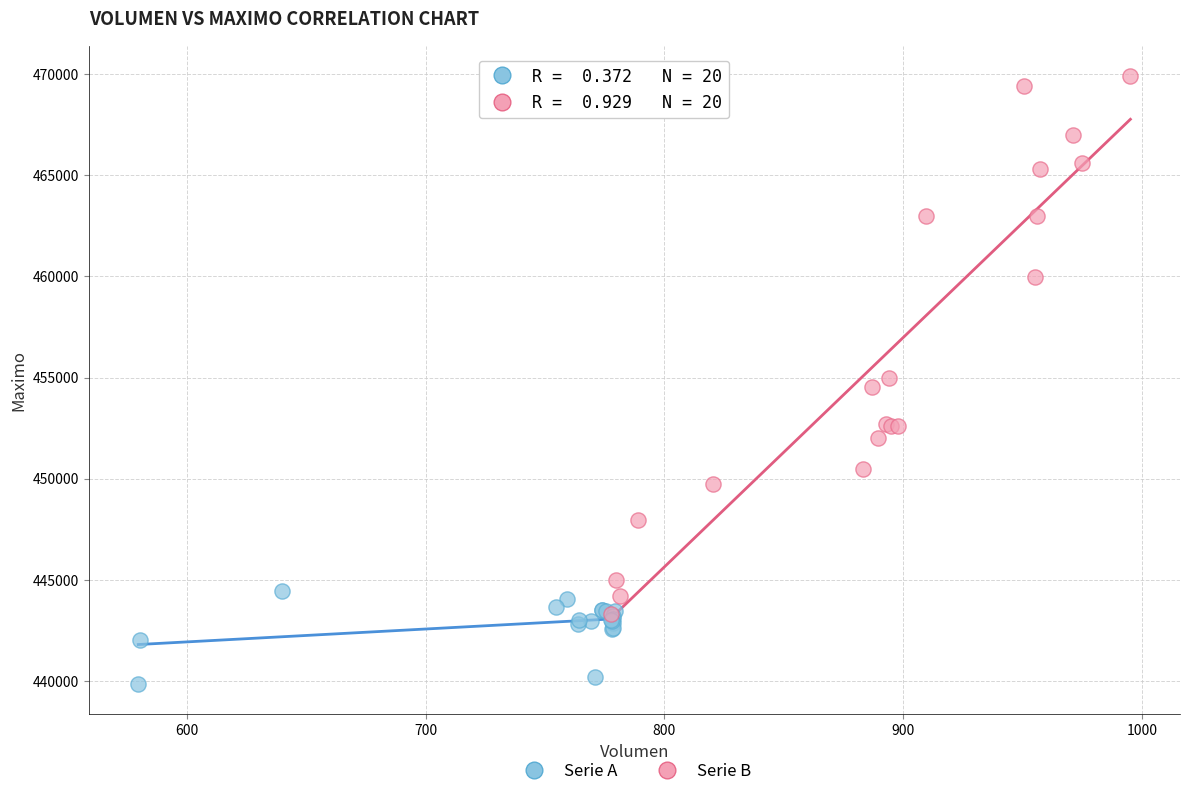

Which series has the widest spread of Y values?

Serie B